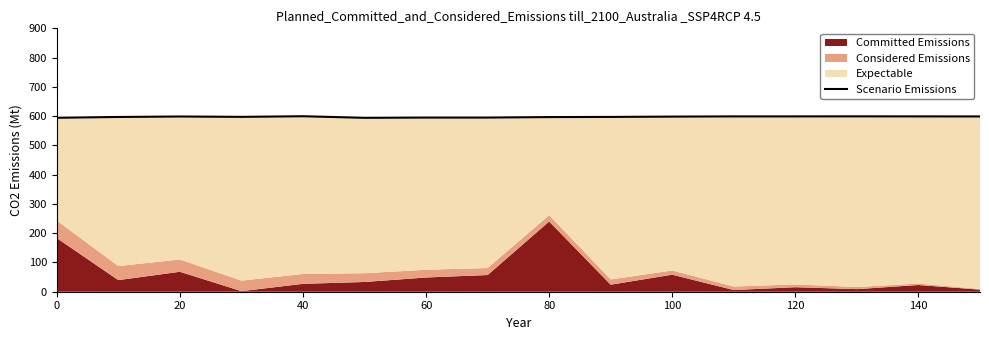

What is the maximum value for Scenario Emissions?

599.6